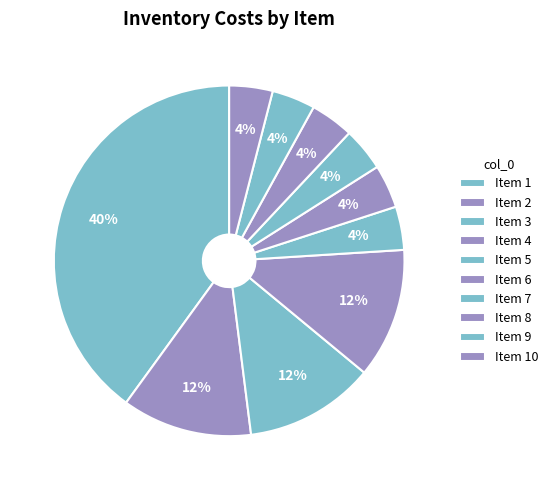

How many segments does this pie chart have?

10